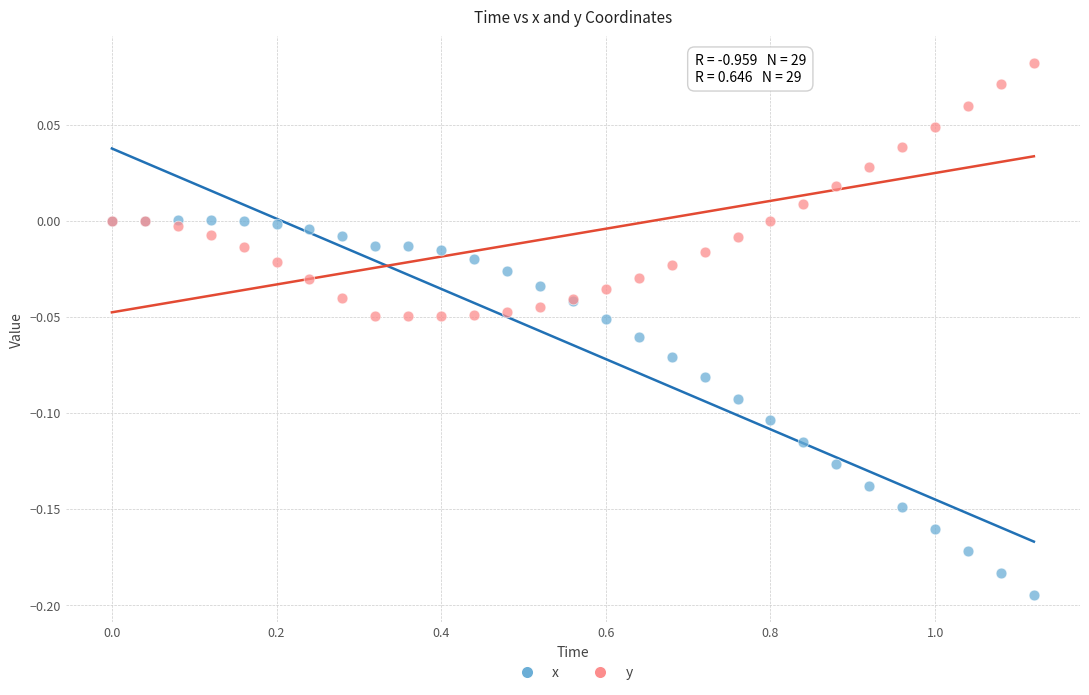

Which series has the largest Y range (max minus min)?

x